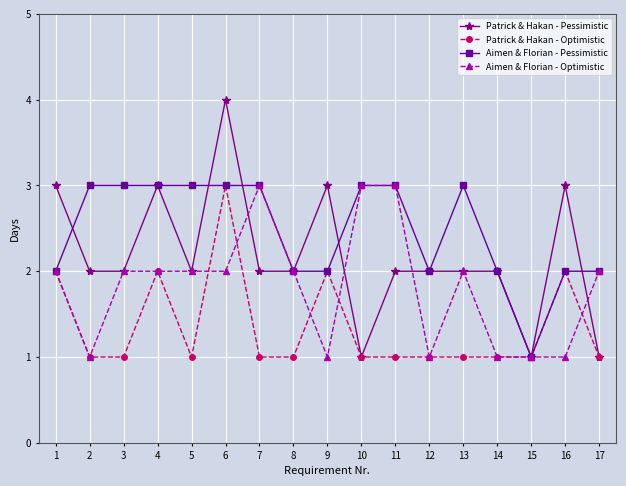

Where is the first local maximum for Patrick & Hakan - Pessimistic?

4